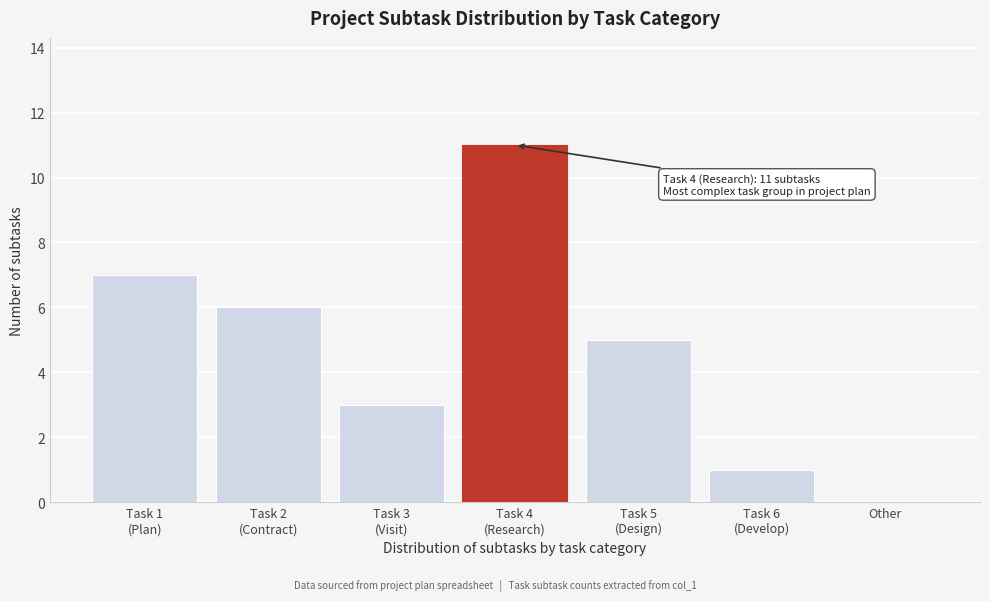

What is the maximum value shown in the chart?

11